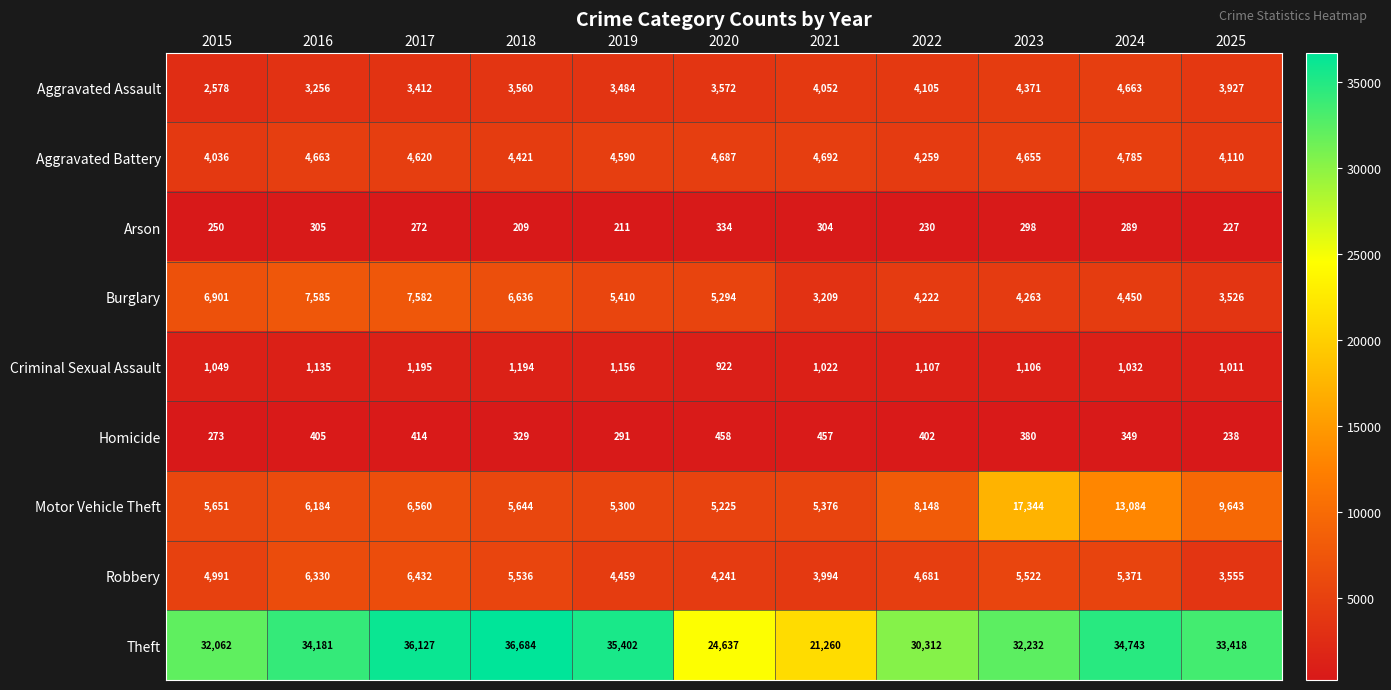

At which label is Criminal Sexual Assault closest to 1058?

2015